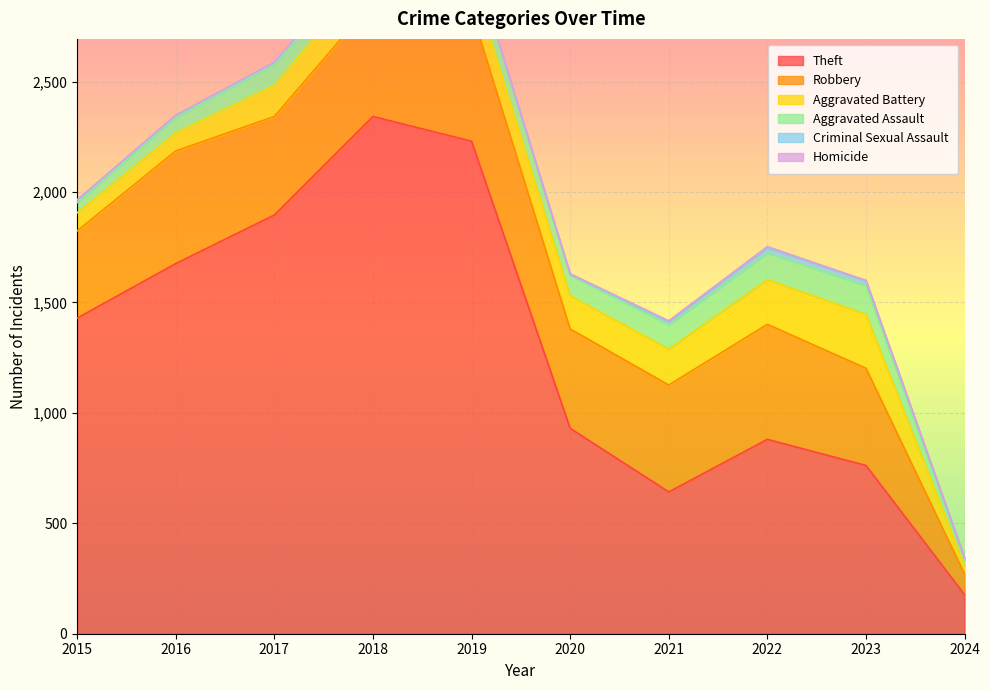

Which has a higher value, 2016 or 2023?

2016